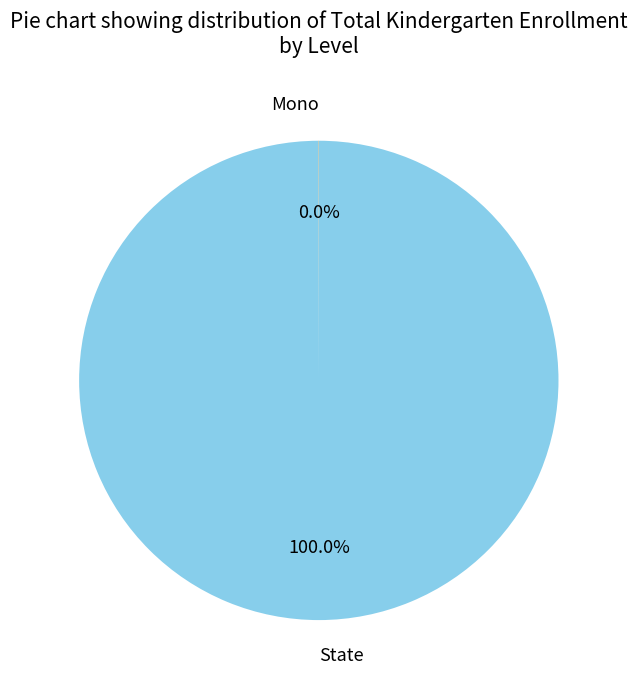

To the nearest percent, what portion does State represent?

100%